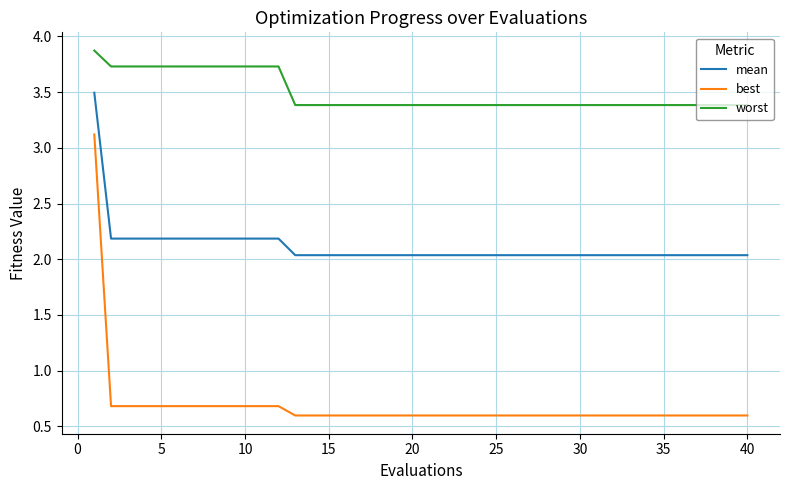

What is the highest value of the mean series?

3.5